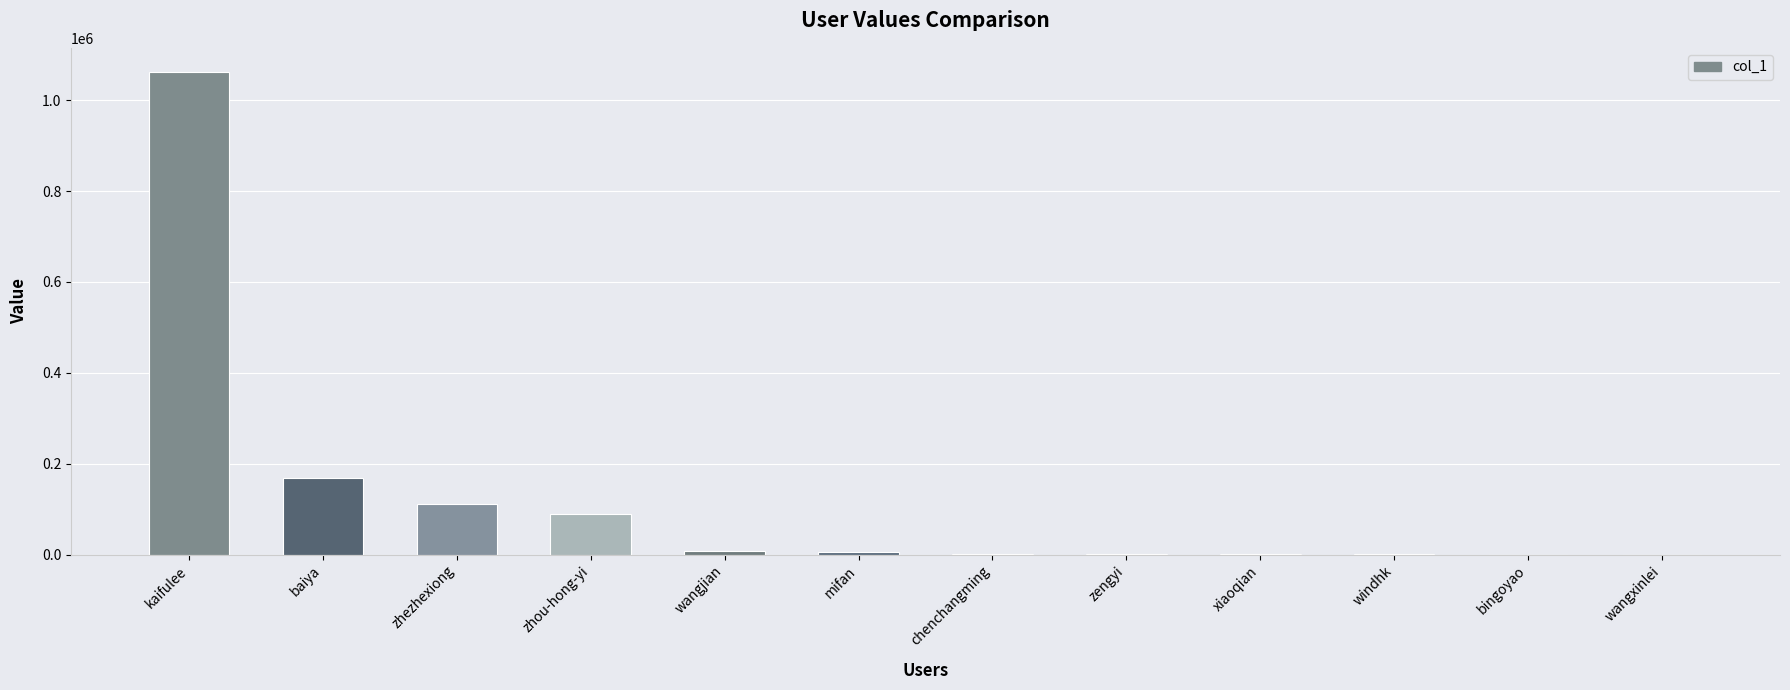

What is the change in value from kaifulee to baiya?

-893885